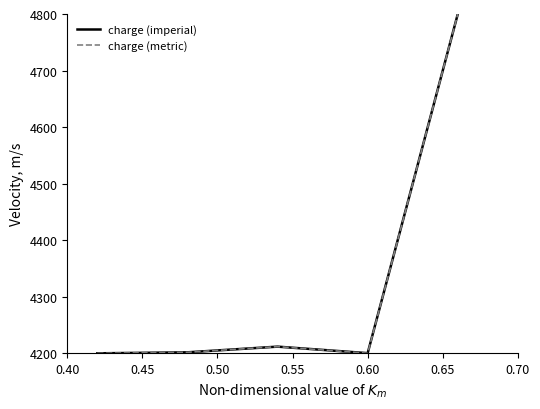

What is the difference between the second highest and second lowest values in the charge (imperial) series?

11.5